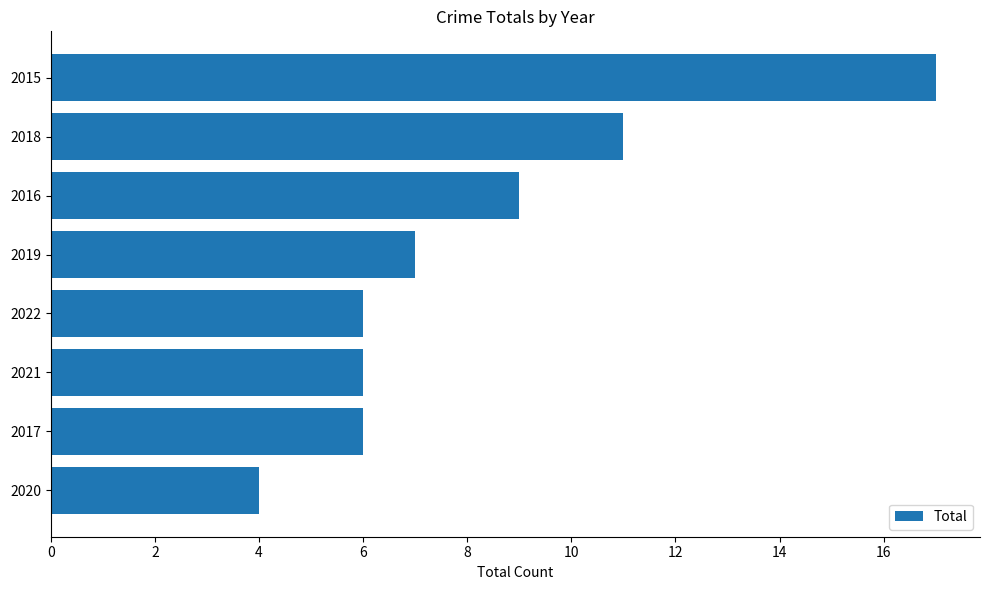

What is the sum of all values?

66